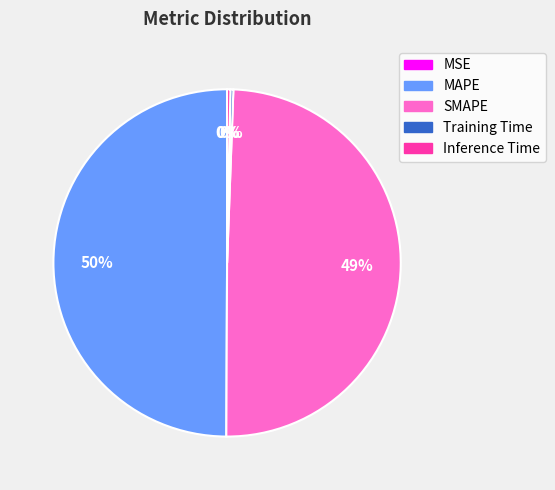

To the nearest percent, what is the difference between the SMAPE and Inference Time slice percentages?

49%